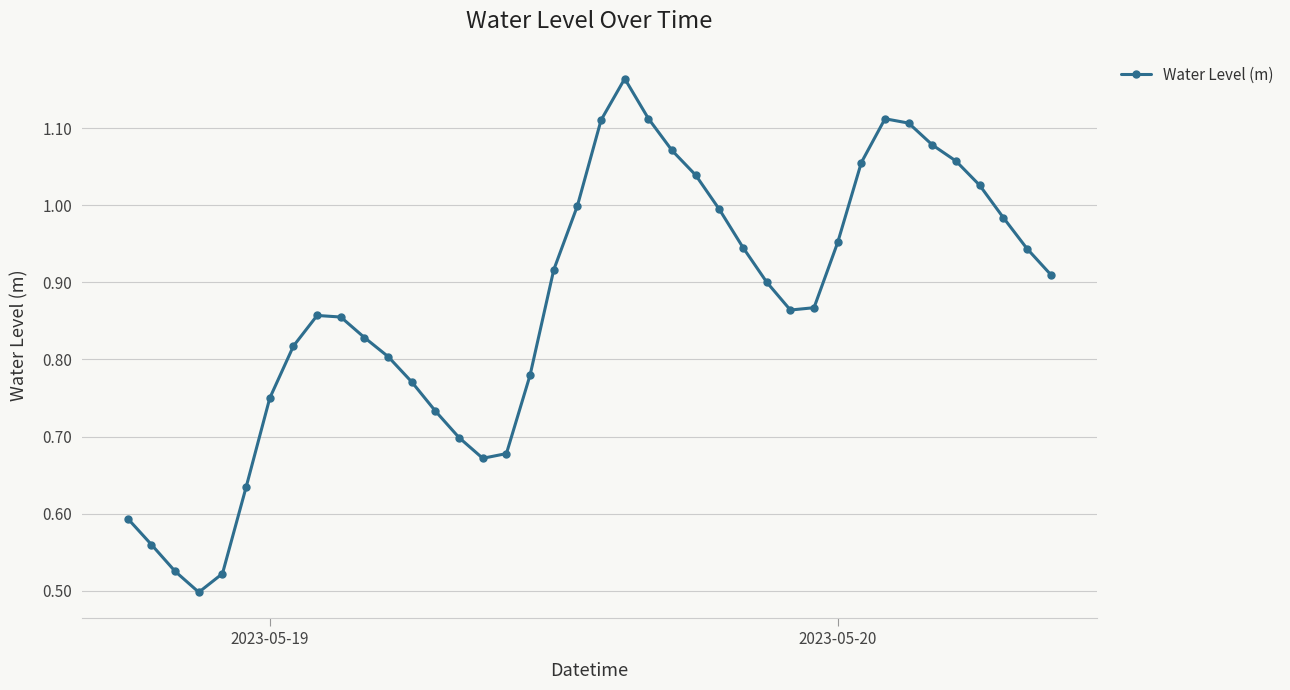

How many points are lower than both their immediate neighbors (excluding endpoints)?

3